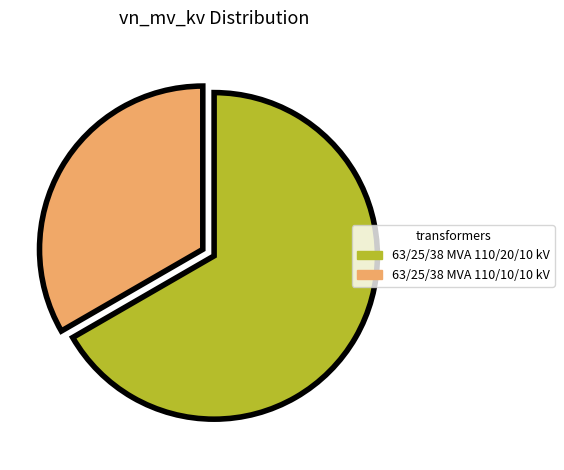

Count the number of slices in the pie.

2